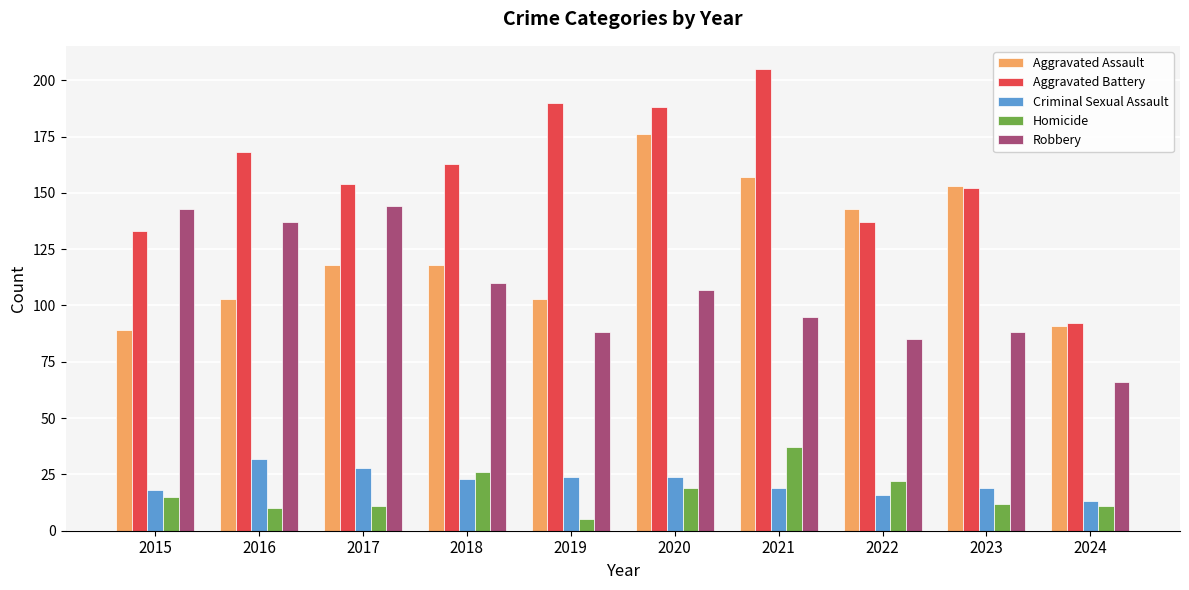

Reading right to left, list all the values displayed in this chart.

Aggravated Assault: 2024=91	2023=153	2022=143	2021=157	2020=176	2019=103	2018=118	2017=118	2016=103	2015=89
Aggravated Battery: 2024=92	2023=152	2022=137	2021=205	2020=188	2019=190	2018=163	2017=154	2016=168	2015=133
Criminal Sexual Assault: 2024=13	2023=19	2022=16	2021=19	2020=24	2019=24	2018=23	2017=28	2016=32	2015=18
Homicide: 2024=11	2023=12	2022=22	2021=37	2020=19	2019=5	2018=26	2017=11	2016=10	2015=15
Robbery: 2024=66	2023=88	2022=85	2021=95	2020=107	2019=88	2018=110	2017=144	2016=137	2015=143